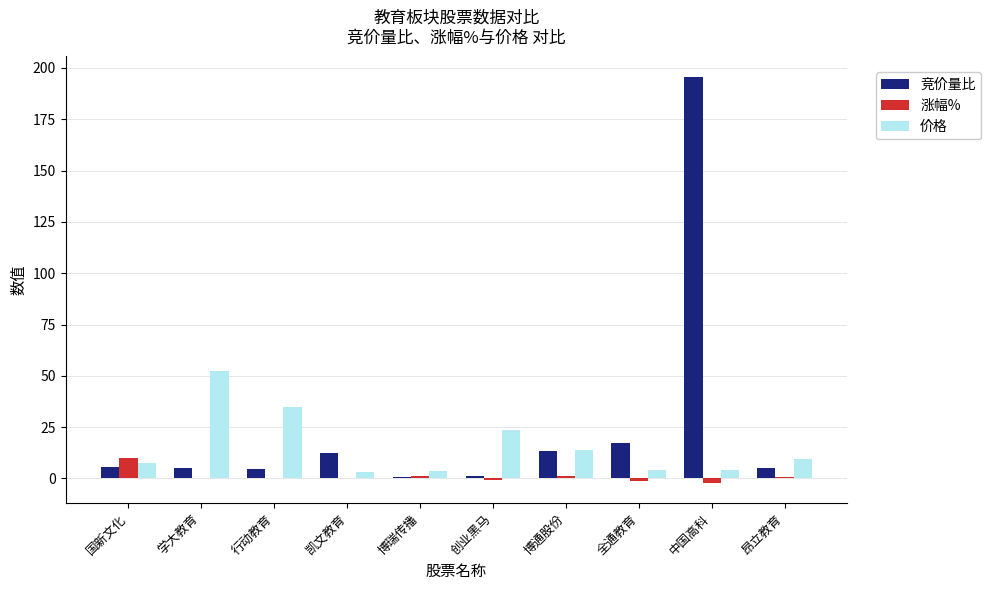

Which series changed the most between 行动教育 and 创业黑马?

价格